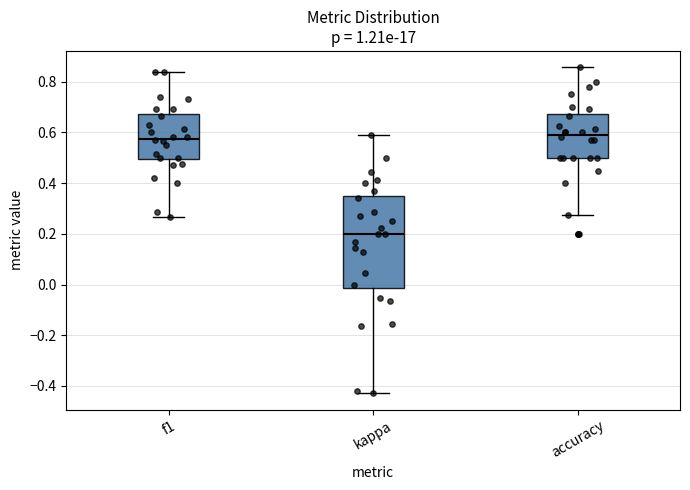

Comparing the boxes themselves (not the whiskers), which one is the tallest?

kappa